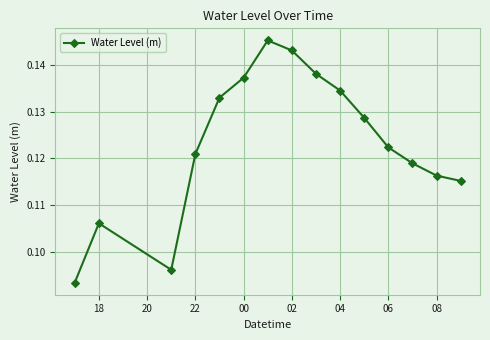

How many points are higher than both their immediate neighbors (excluding endpoints)?

2